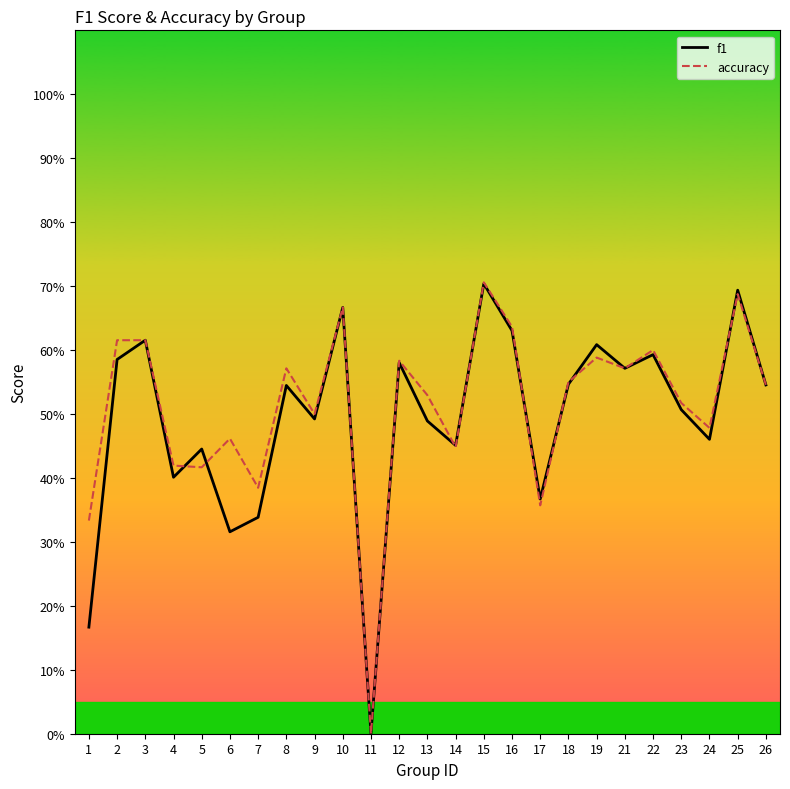

Rank the series by their maximum value, from lowest to highest.

f1, accuracy